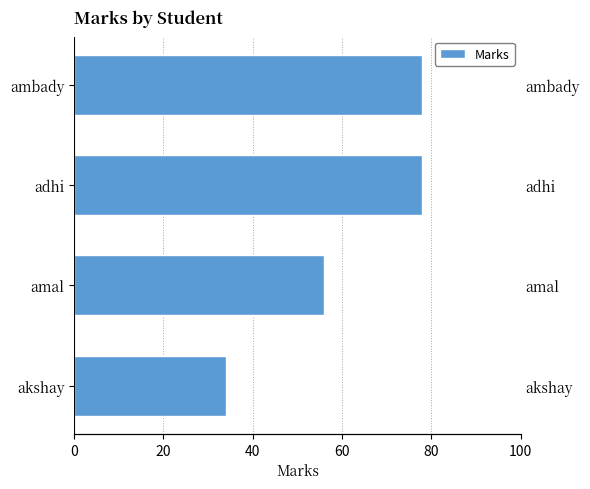

What is the greatest value displayed?

78